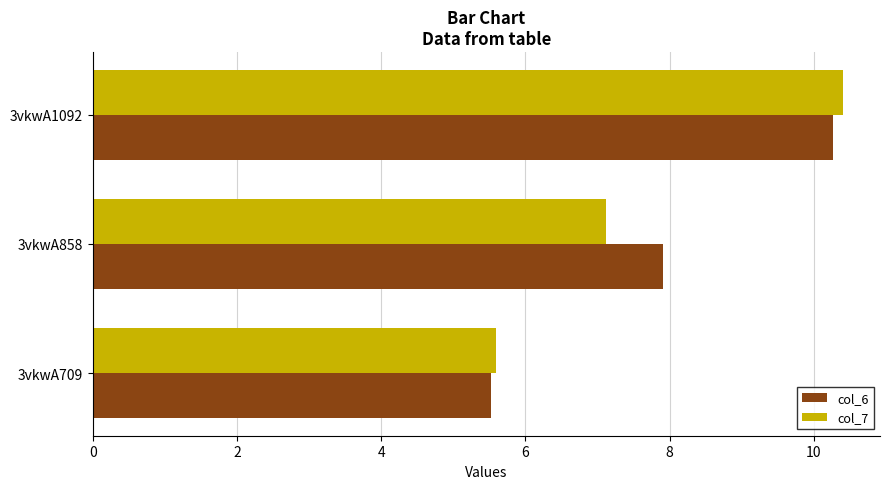

At which label is col_7 closest to 7?

3vkwA858